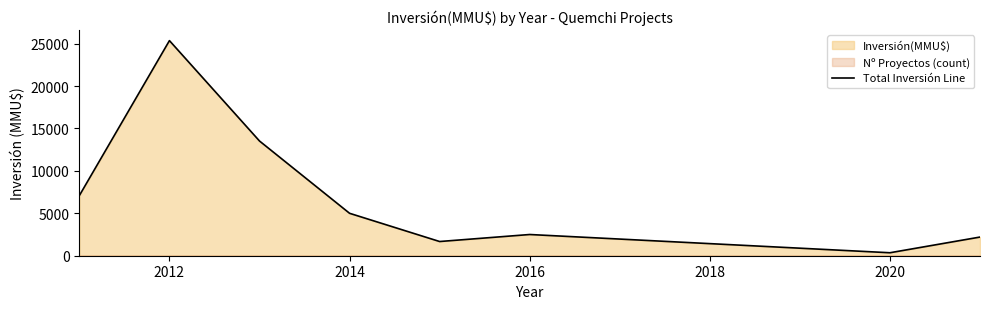

What is the maximum value for Total Inversión Line?

25351